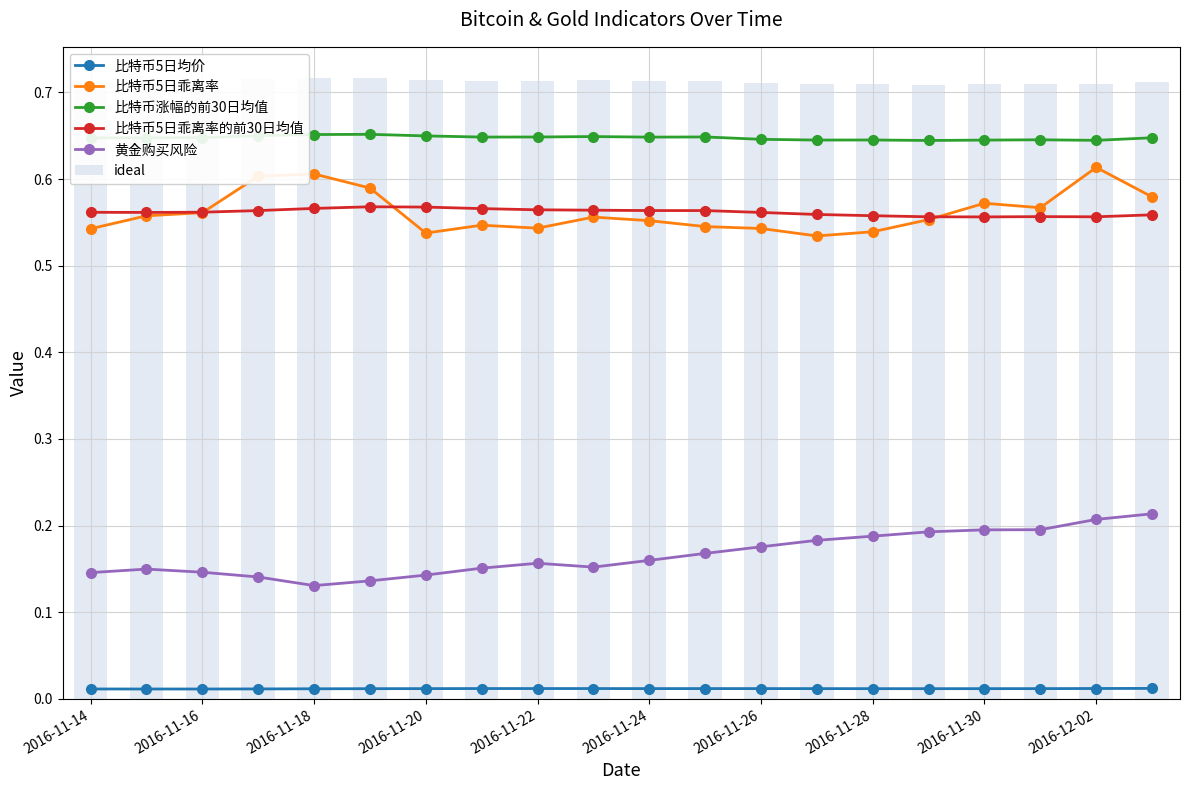

Count the number of categories in the chart.

20